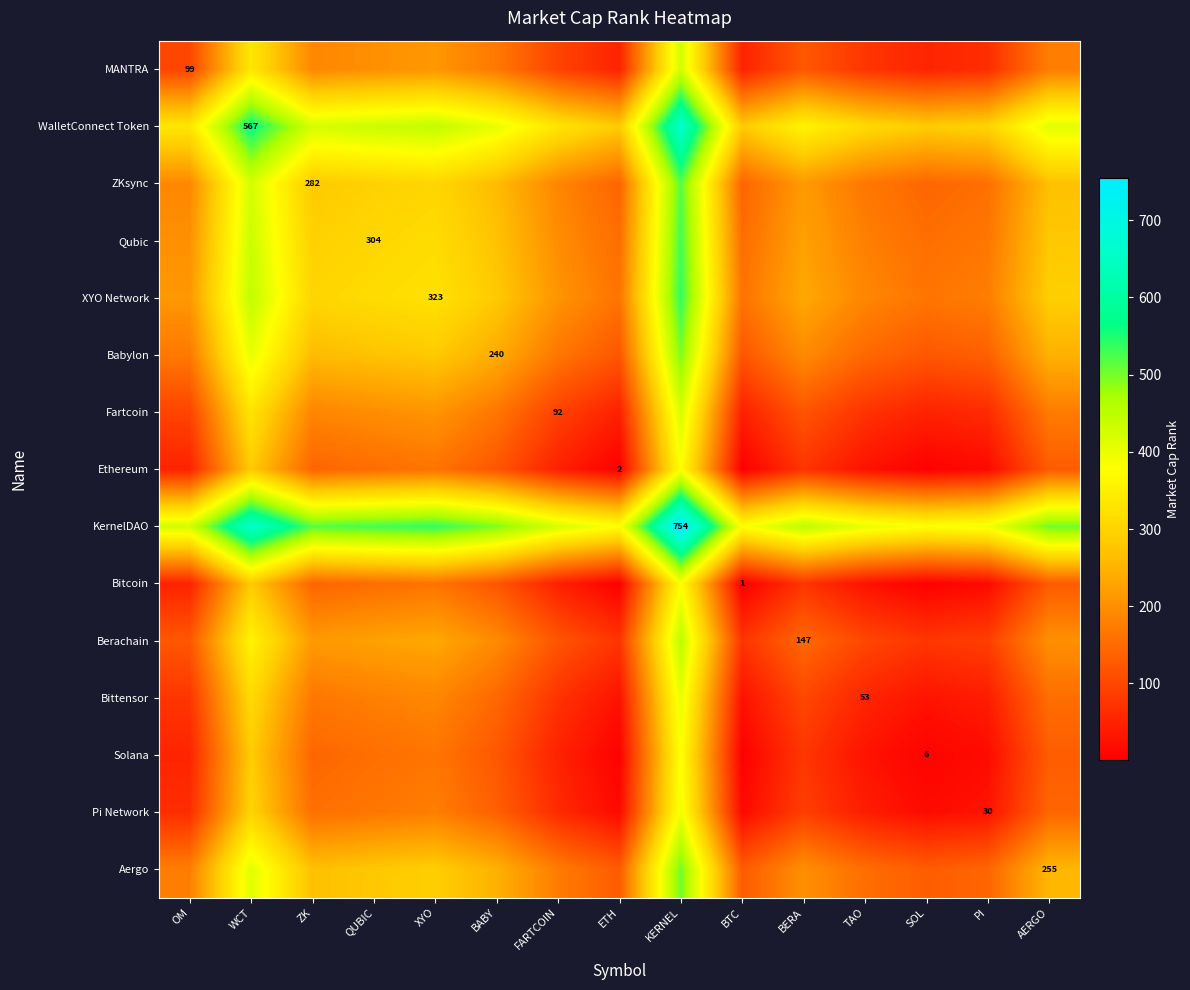

The value of Bittensor at TAO is 53.0. True or false?

True